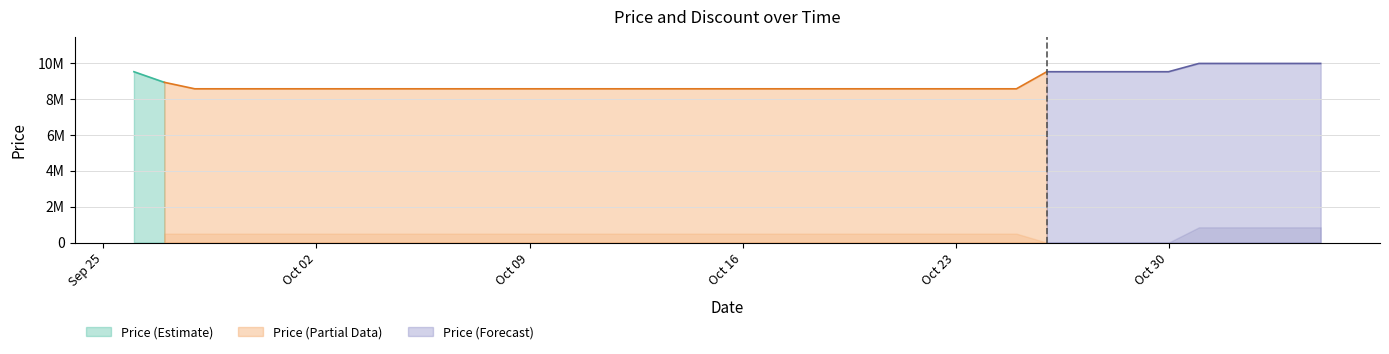

What is the value of the Price point at the 17th from the left?

8550000